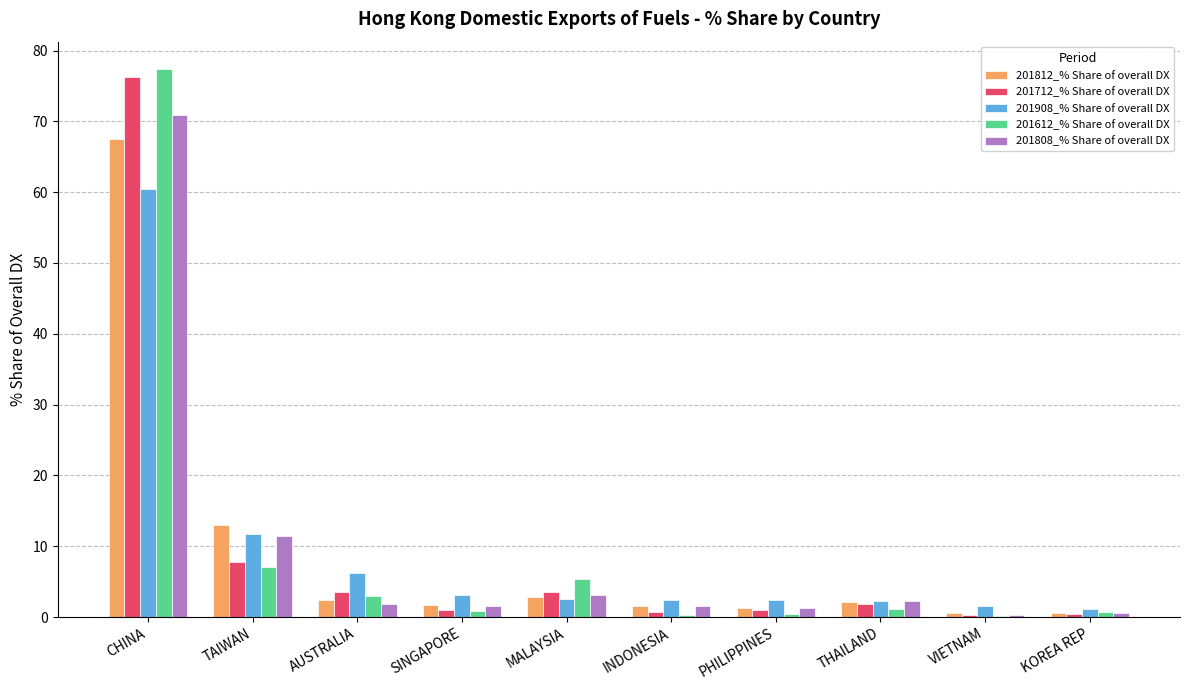

What is the difference between the 201612_% Share of overall DX values at AUSTRALIA and INDONESIA?

2.7